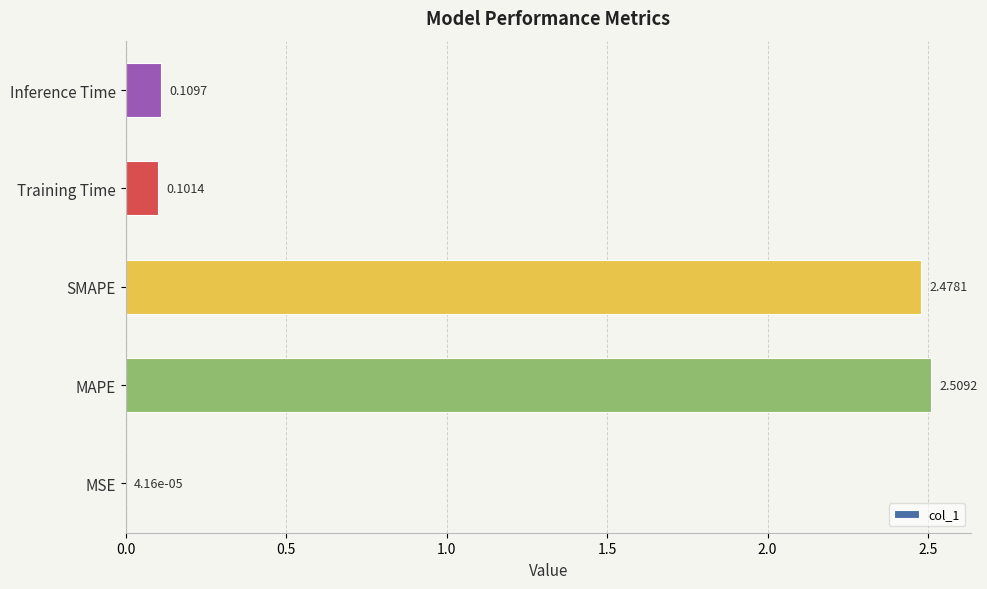

What is the sum of all values?

5.2